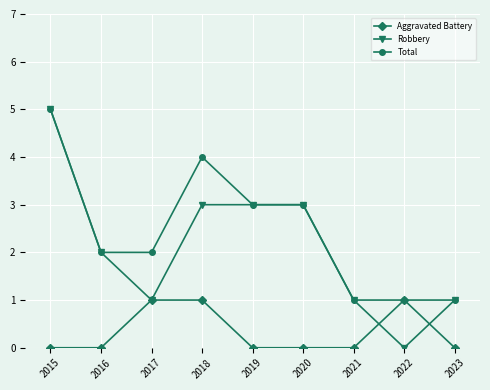

What is the average value of the Robbery series?

2